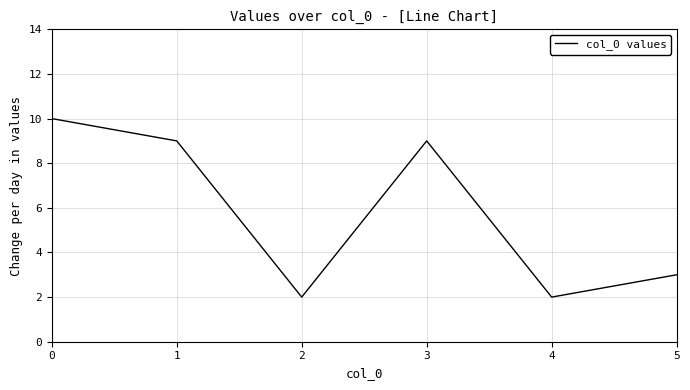

What is the maximum value shown in the chart?

10